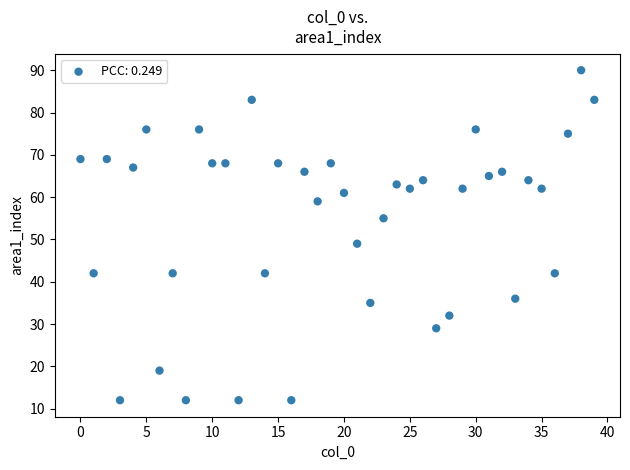

What is the range of Y values (max minus min)?

78